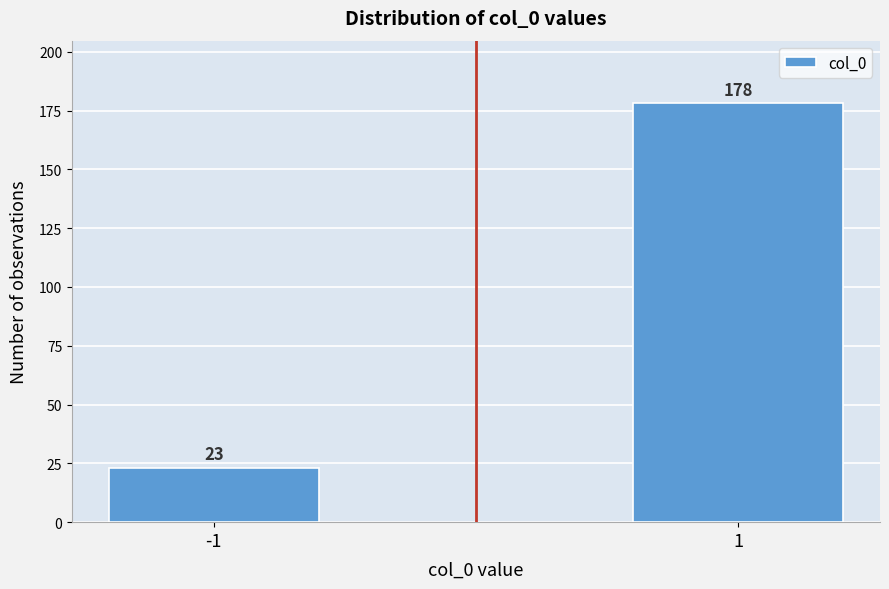

Reading left to right, what are all the values shown in this chart?

23	178